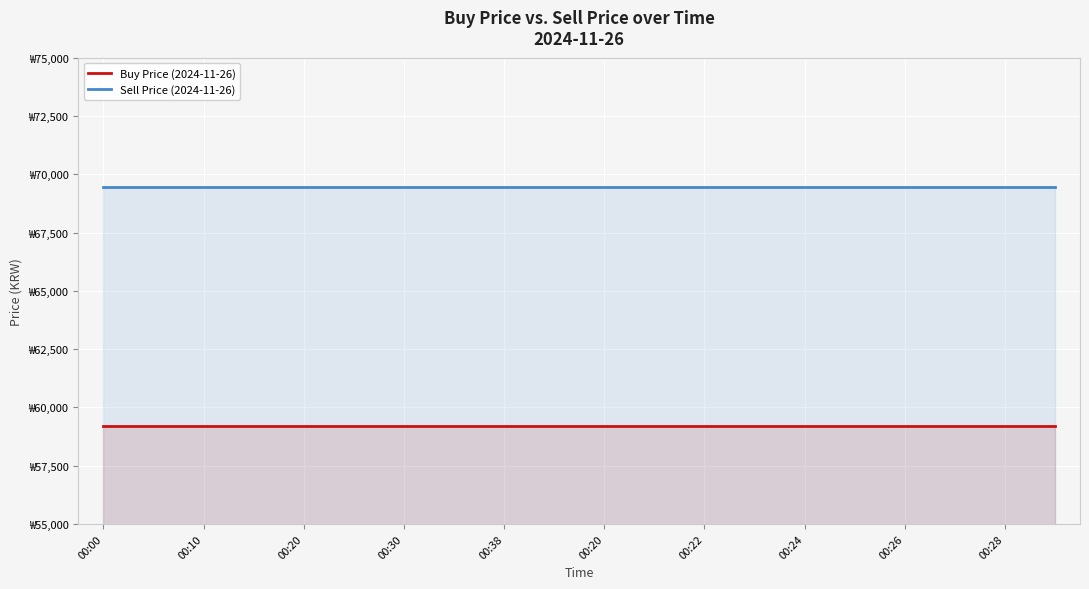

What are all the series names shown in the legend?

Buy Price (2024-11-26), Sell Price (2024-11-26)